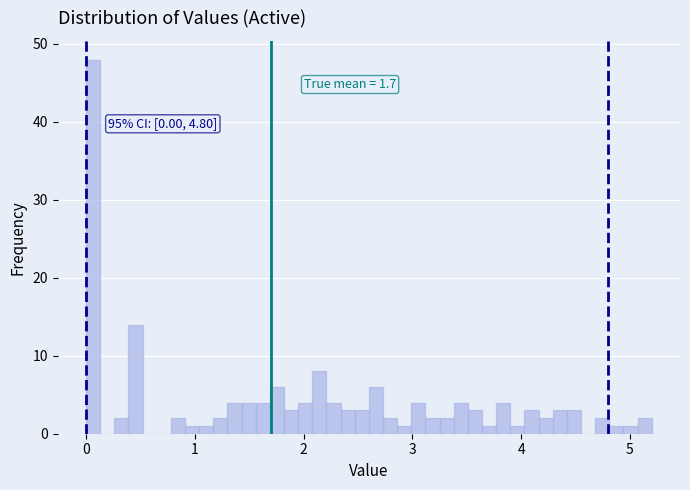

Around what value on the x-axis is the tallest bar? Give the approximate position of its centre, as read against the axis.

0.1